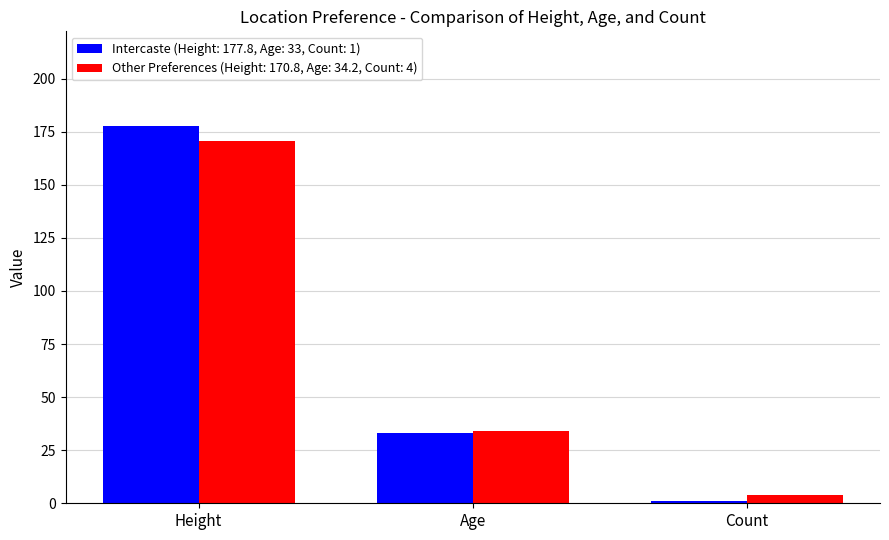

Which series has the widest spread of values?

Intercaste (Height: 177.8, Age: 33, Count: 1)